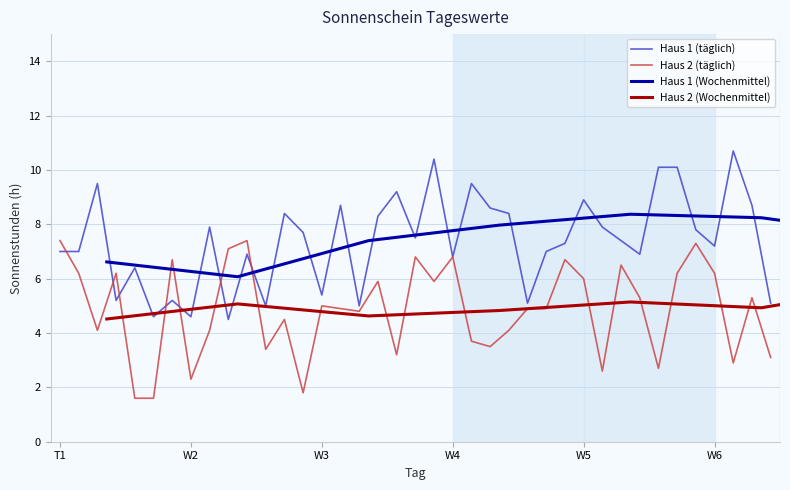

Reading right to left, transcribe all the data shown in this chart.

Haus 1: 5.1	8.7	10.7	7.2	7.8	10.1	10.1	6.9	7.4	7.9	8.9	7.3	7.0	5.1	8.4	8.6	9.5	6.8	10.4	7.5	9.2	8.3	5.0	8.7	5.4	7.7	8.4	5.0	6.9	4.5	7.9	4.6	5.2	4.6	6.4	5.2	9.5	7.0	7.0
Haus 2: 3.1	5.3	2.9	6.2	7.3	6.2	2.7	5.3	6.5	2.6	6.0	6.7	4.9	4.9	4.1	3.5	3.7	6.8	5.9	6.8	3.2	5.9	4.8	4.9	5.0	1.8	4.5	3.4	7.4	7.1	4.1	2.3	6.7	1.6	1.6	6.2	4.1	6.2	7.4